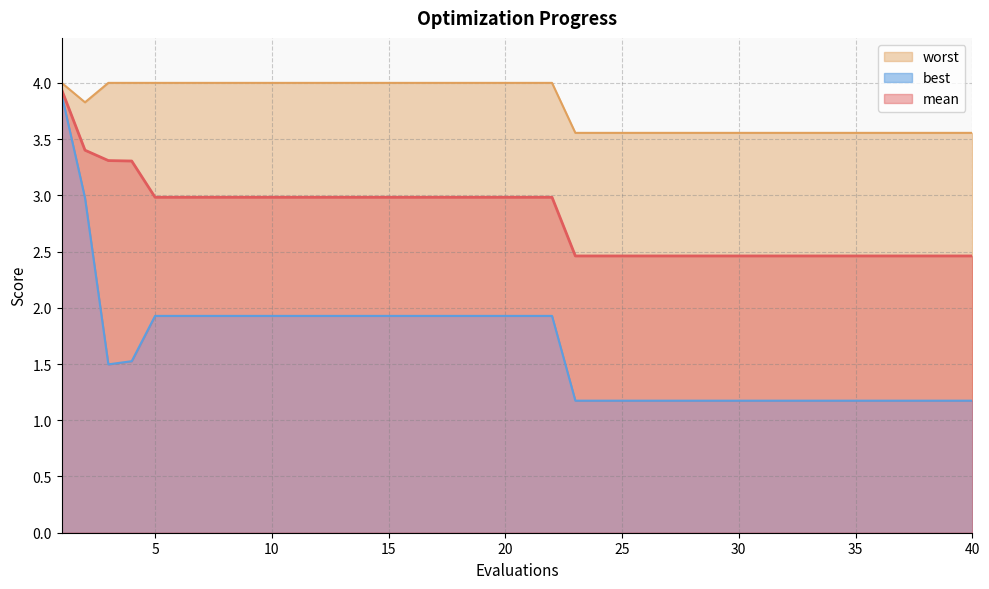

What is the minimum value shown in the chart?

1.2